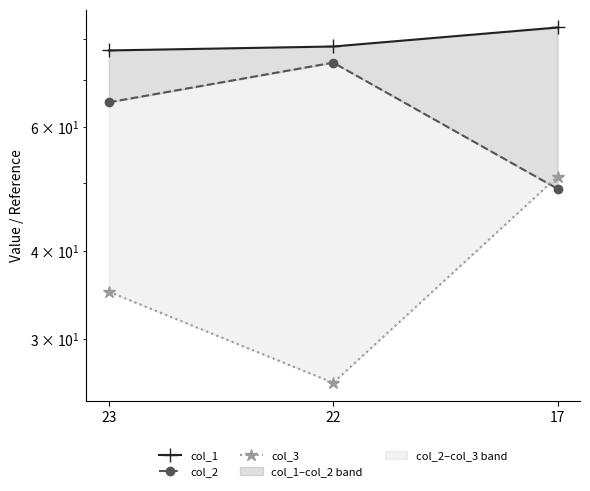

What is the value of the col_2 point at the 3rd from the left?

49